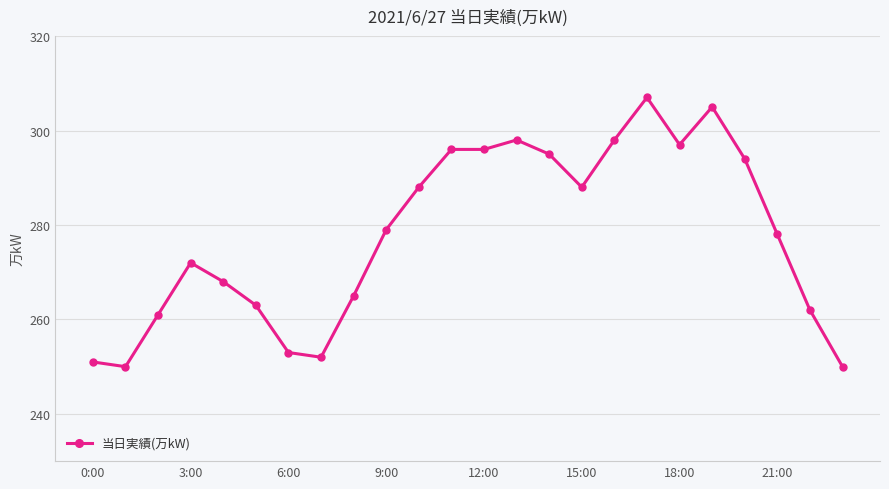

What is the difference between the maximum and minimum values?

57